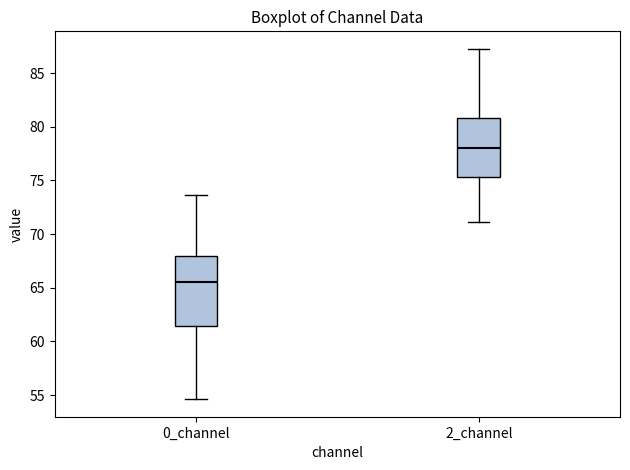

Which box's median line is the highest?

2_channel